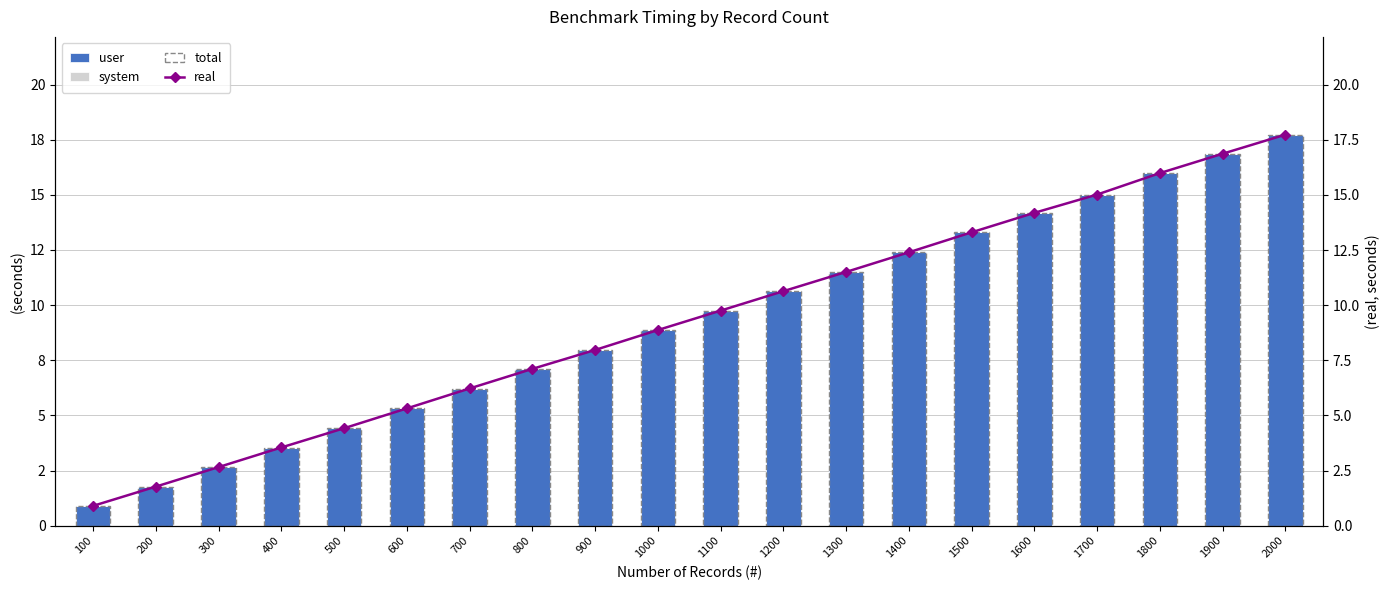

What are all the series names shown in the legend?

user, system, total, real